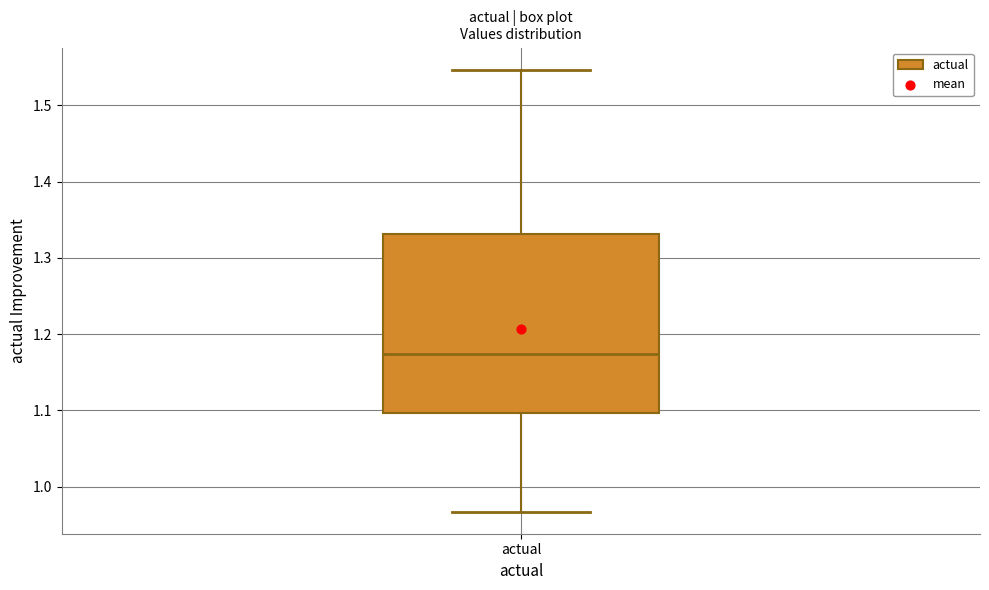

Where is the upper edge of the box for actual on the y-axis? The values are not printed on the chart, so give them approximately, as read against the axis.

1.33